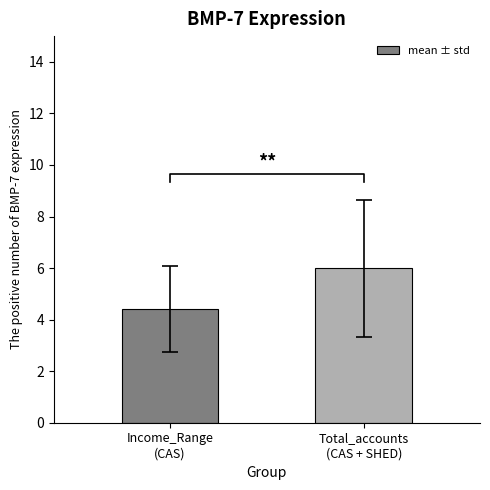

Which category has the lowest value across all series?

Income_Range
(CAS)